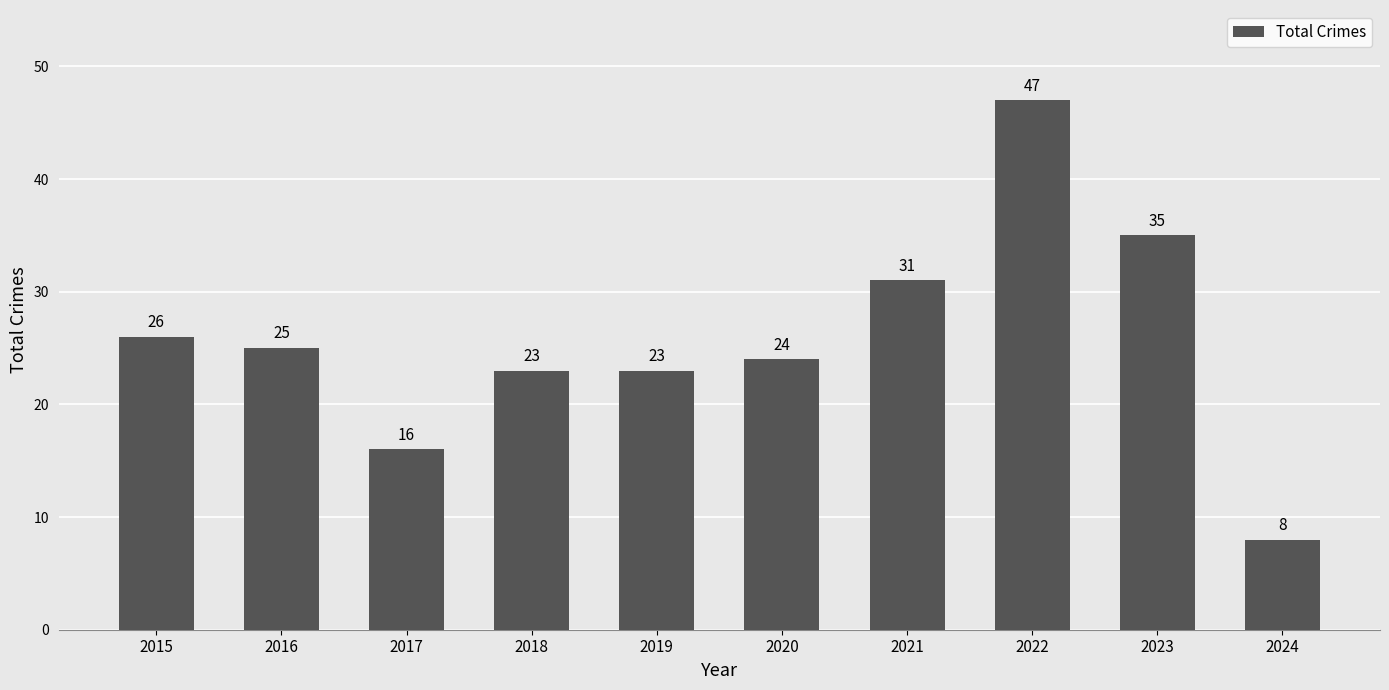

The chart shows a value of 13 at 2023. True or false?

False